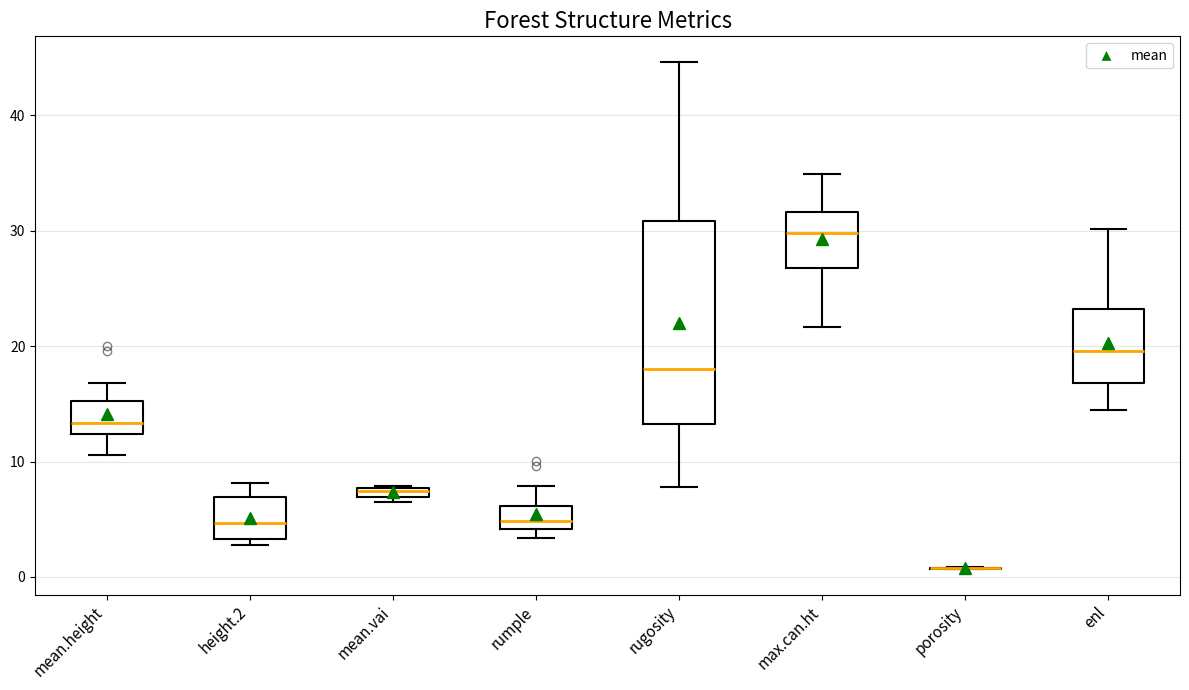

Where does the lower whisker of the box for enl end on the y-axis? The values are not printed on the chart, so give them approximately, as read against the axis.

14